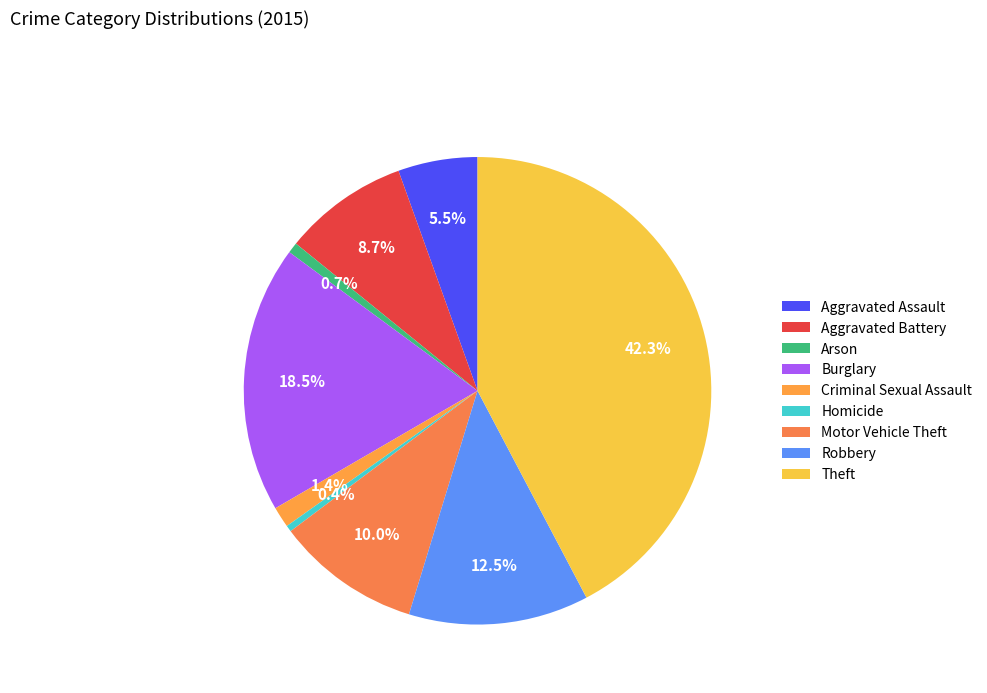

Is the sum of Motor Vehicle Theft and Criminal Sexual Assault greater than half?

No